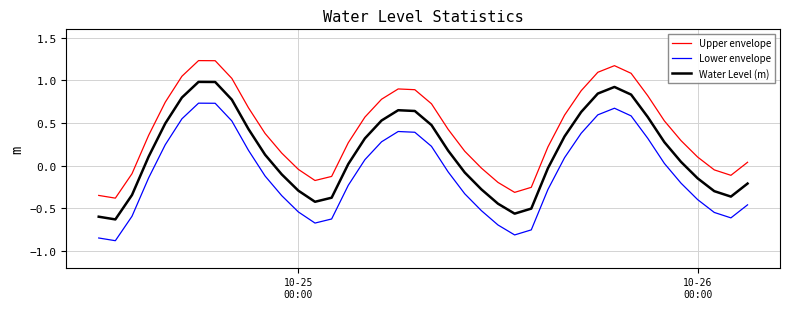

What is the difference between the maximum and minimum values in the Upper envelope series?

1.6